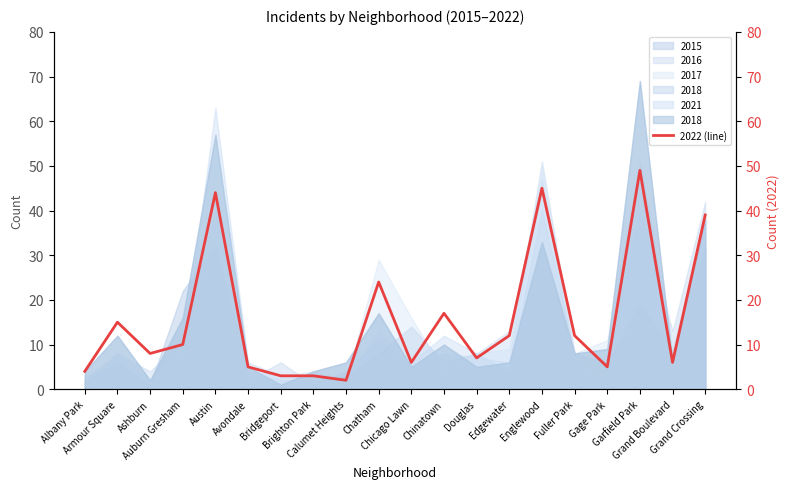

What value does the data have at Garfield Park?

49